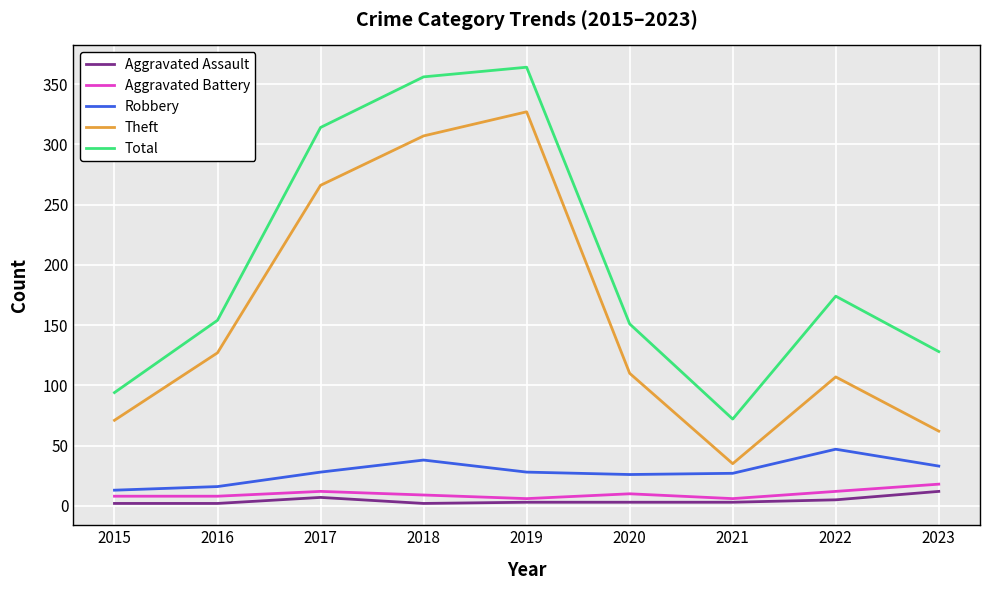

Which series changed the most between 2015 and 2020?

Total